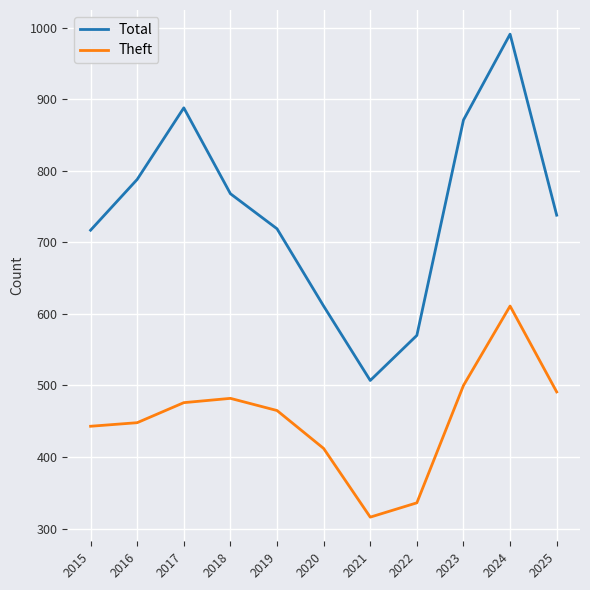

What is the total value across all series at 2019?

1184